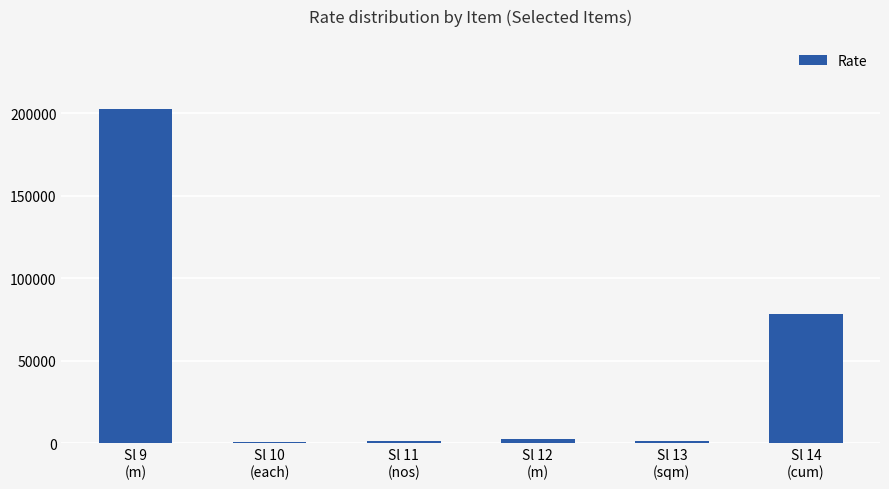

True or false: the data shows 77941.1 at Sl 14
(cum).

True